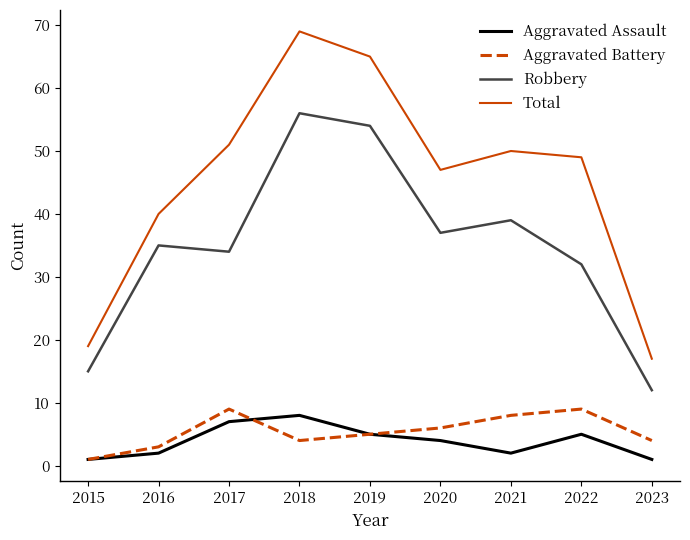

Where is the first local maximum for Aggravated Assault?

2018